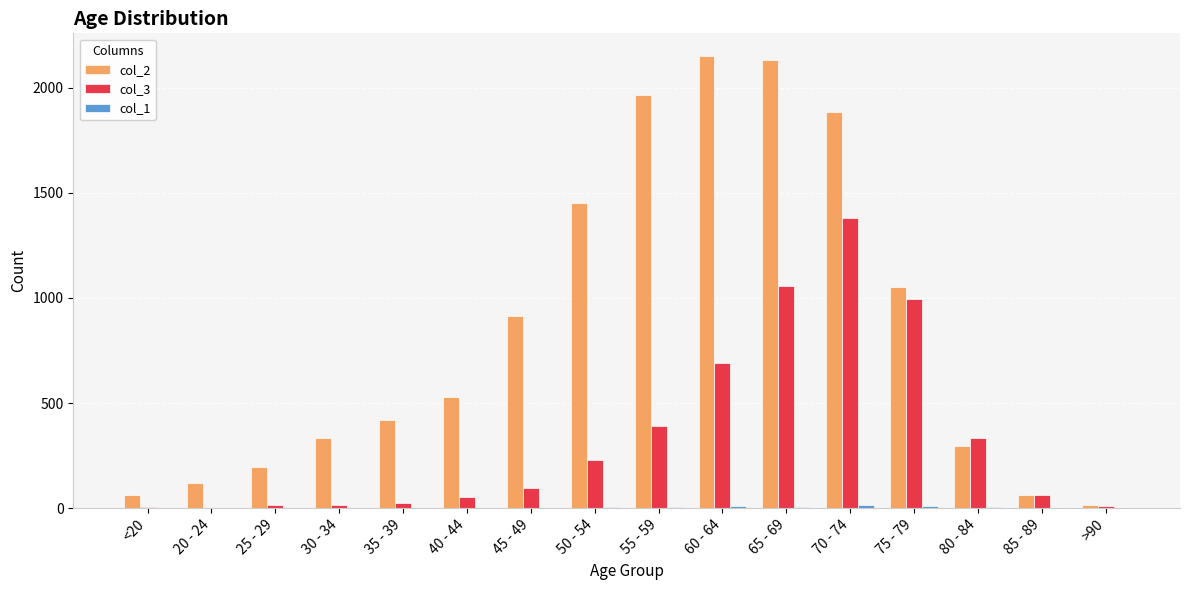

Which series has the largest total across all categories?

col_2